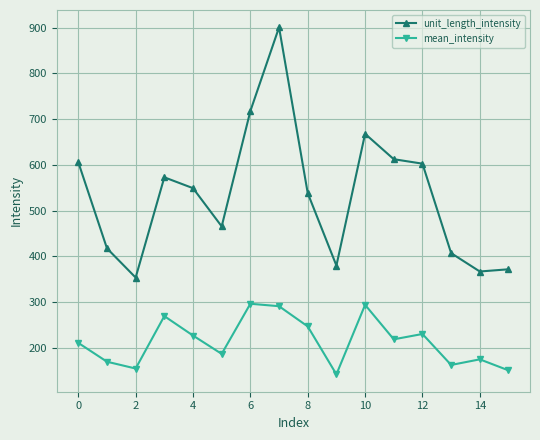

True or false: unit_length_intensity has more than 2 points higher than both neighbors.

True